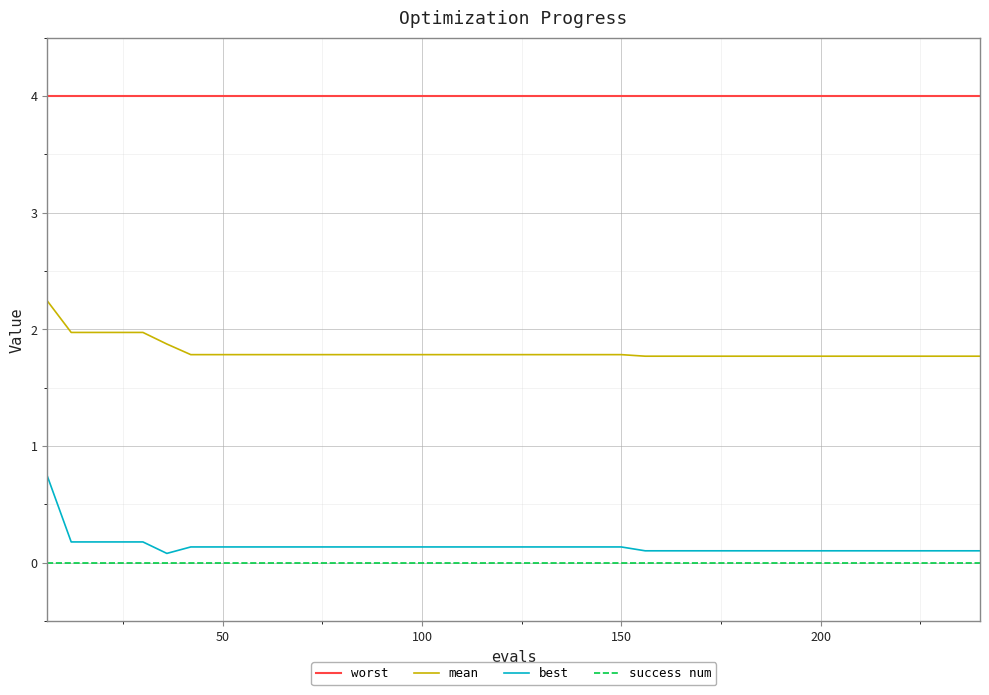

What is the lowest value of the worst series?

4.0